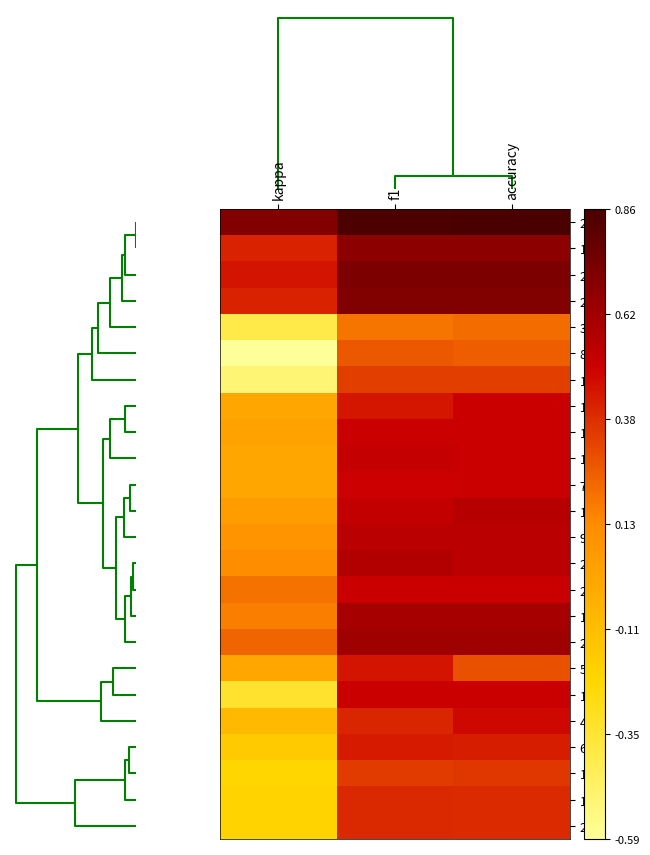

Count the number of categories in the chart.

3